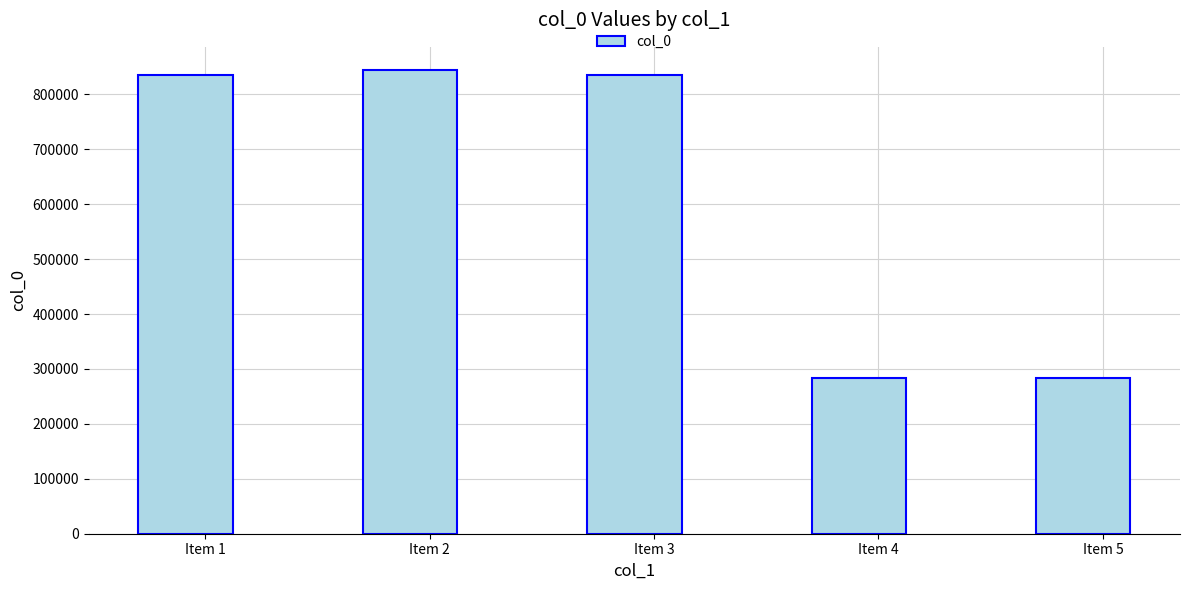

The chart shows a value of 834561 at Item 3. True or false?

True